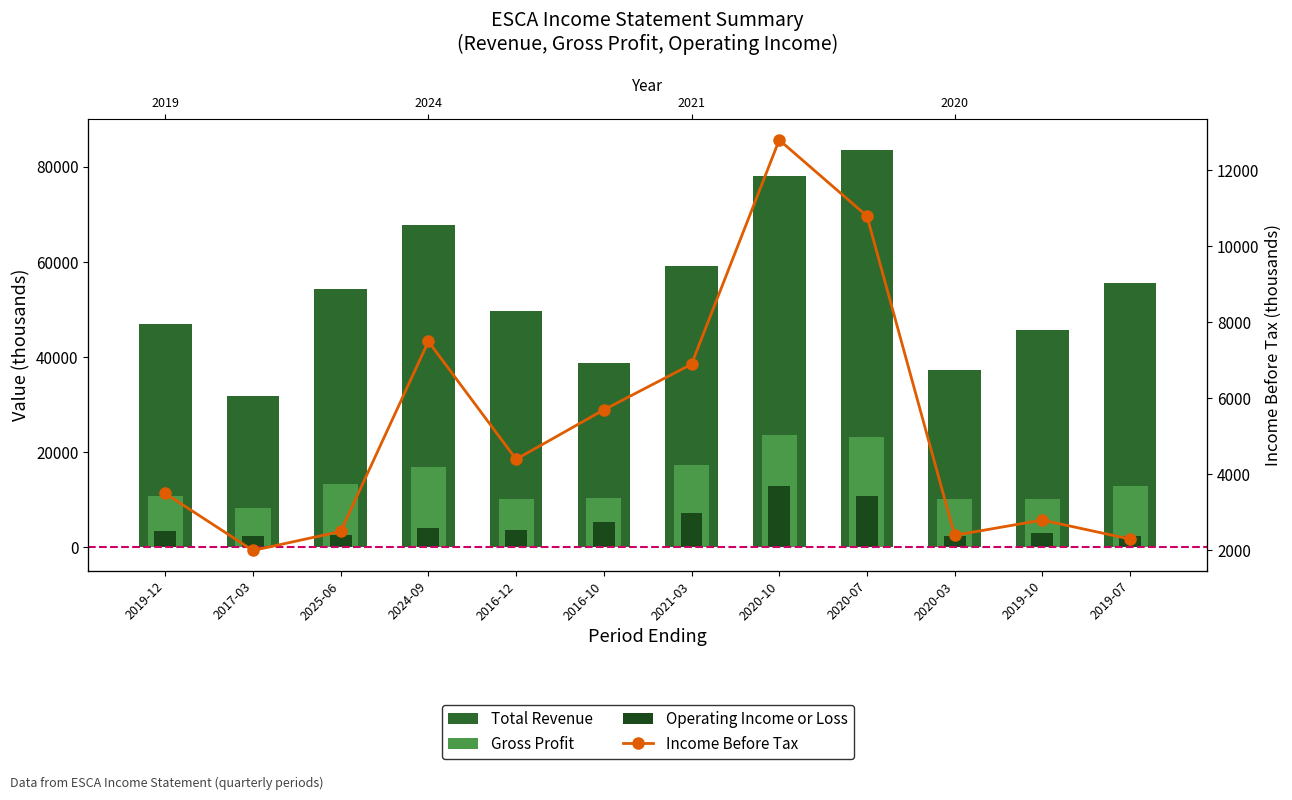

What is the difference between the Total Revenue values at 2019-12 and 2021-03?

12200